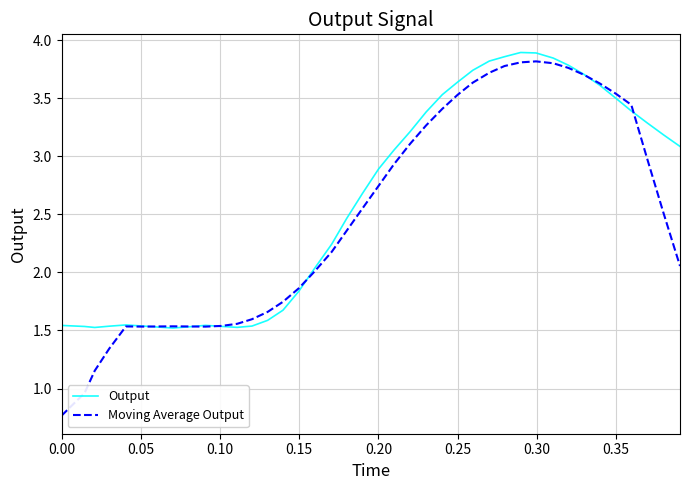

Which series has the largest range (max minus min)?

Moving Average Output